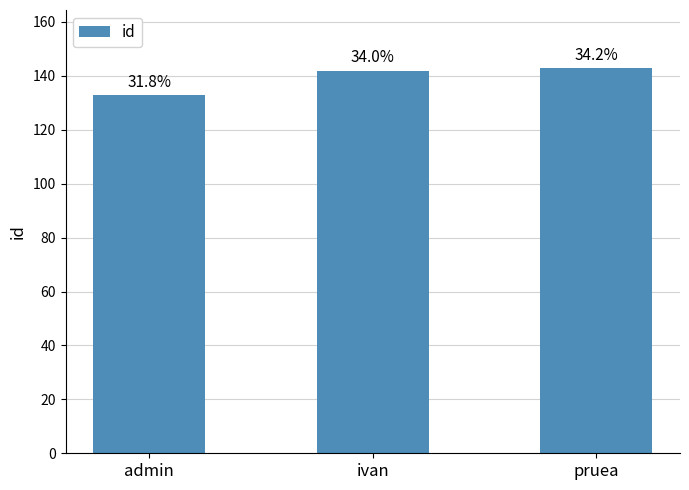

List the labels in order of value, smallest first.

admin, ivan, pruea